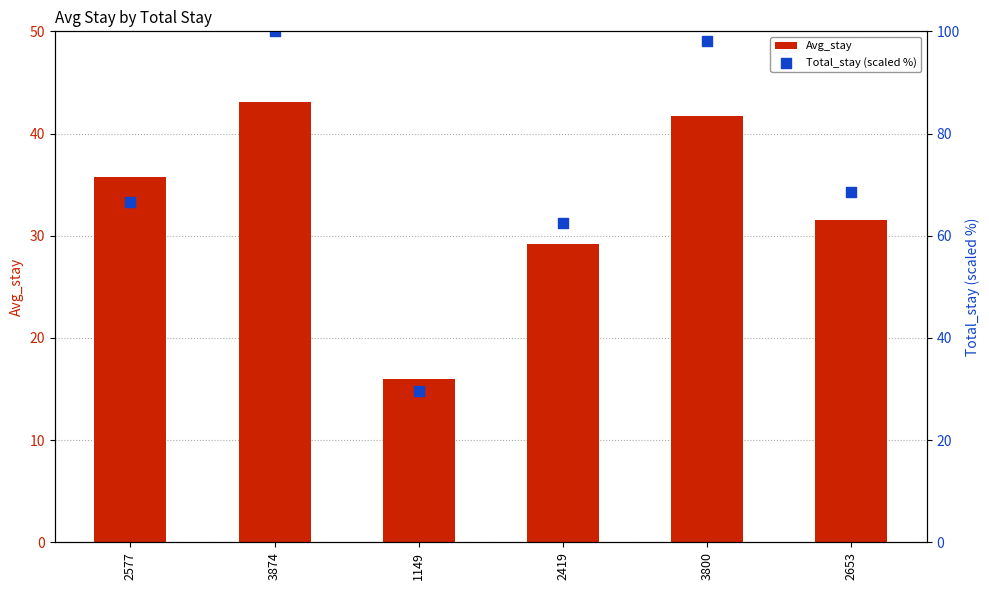

Which series has the largest Y range (max minus min)?

Total_stay (scaled %)